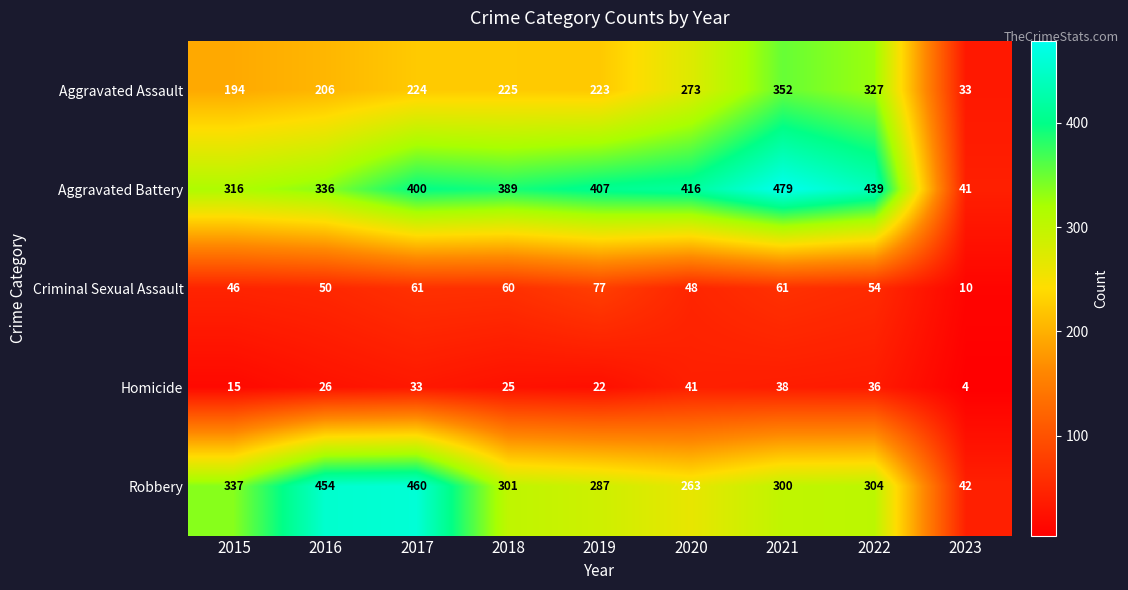

Count the number of data series in this chart.

5